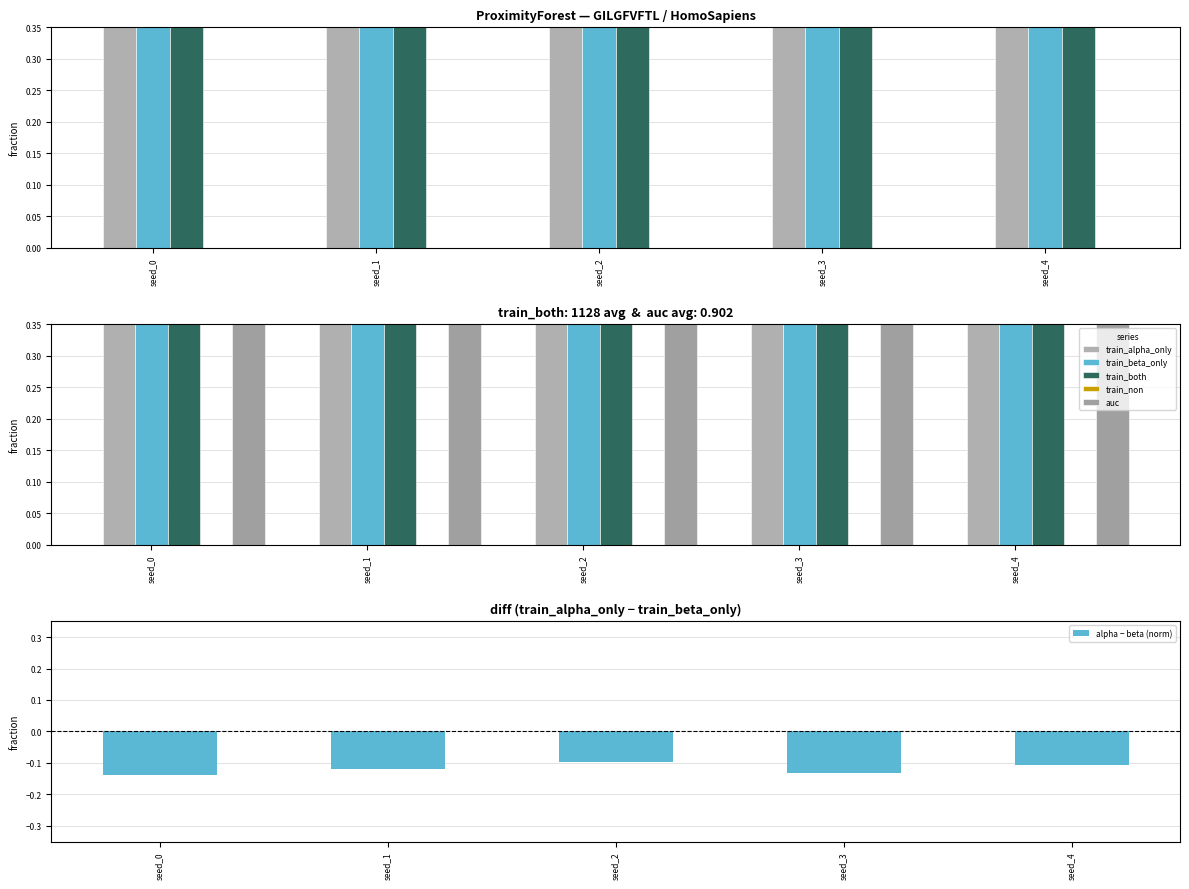

What value does the train_alpha_only series have at seed_1?

1.0